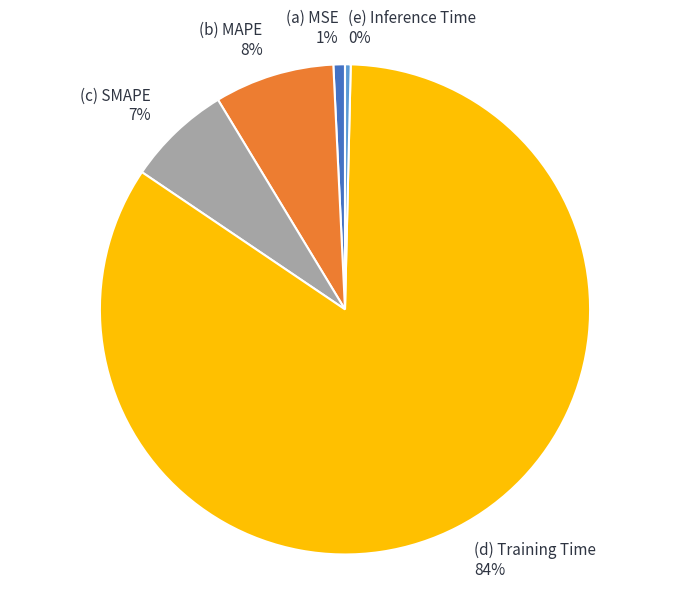

To the nearest percent, what is the difference between the largest and smallest slice percentages?

84%